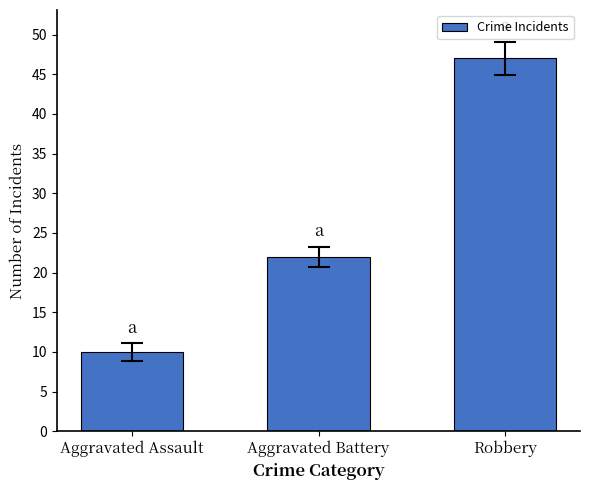

What is the change in value from Aggravated Assault to Robbery?

+37